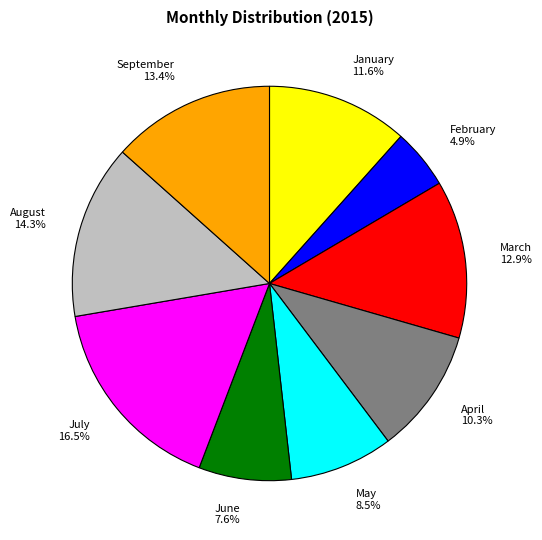

What is the largest slice in the pie chart?

July